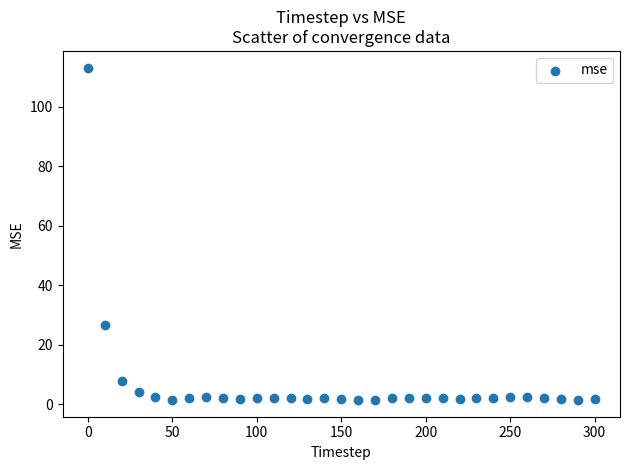

What Y value in the scatter plot is closest to 57?

26.6